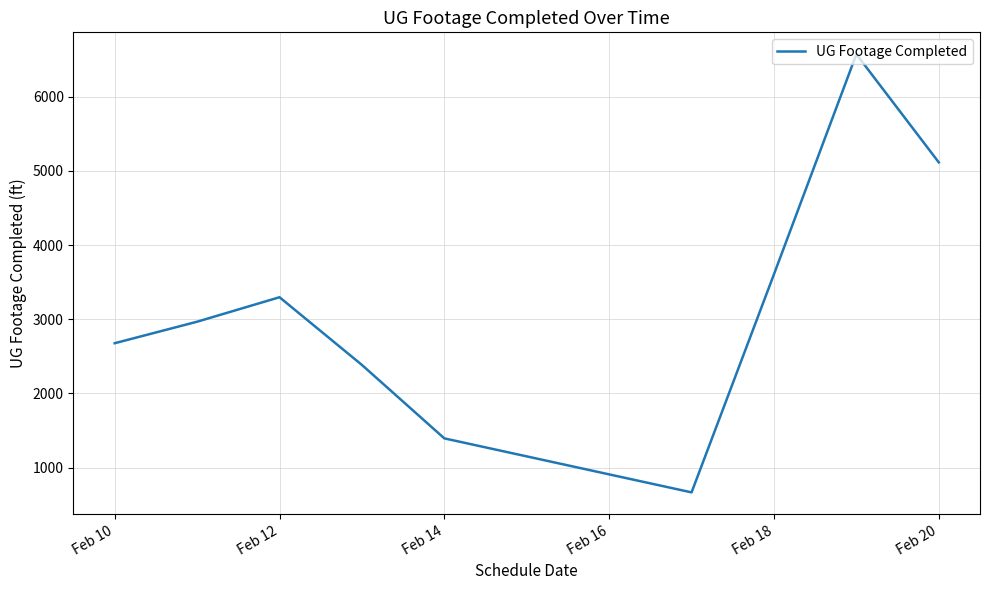

What is the smallest value displayed?

666